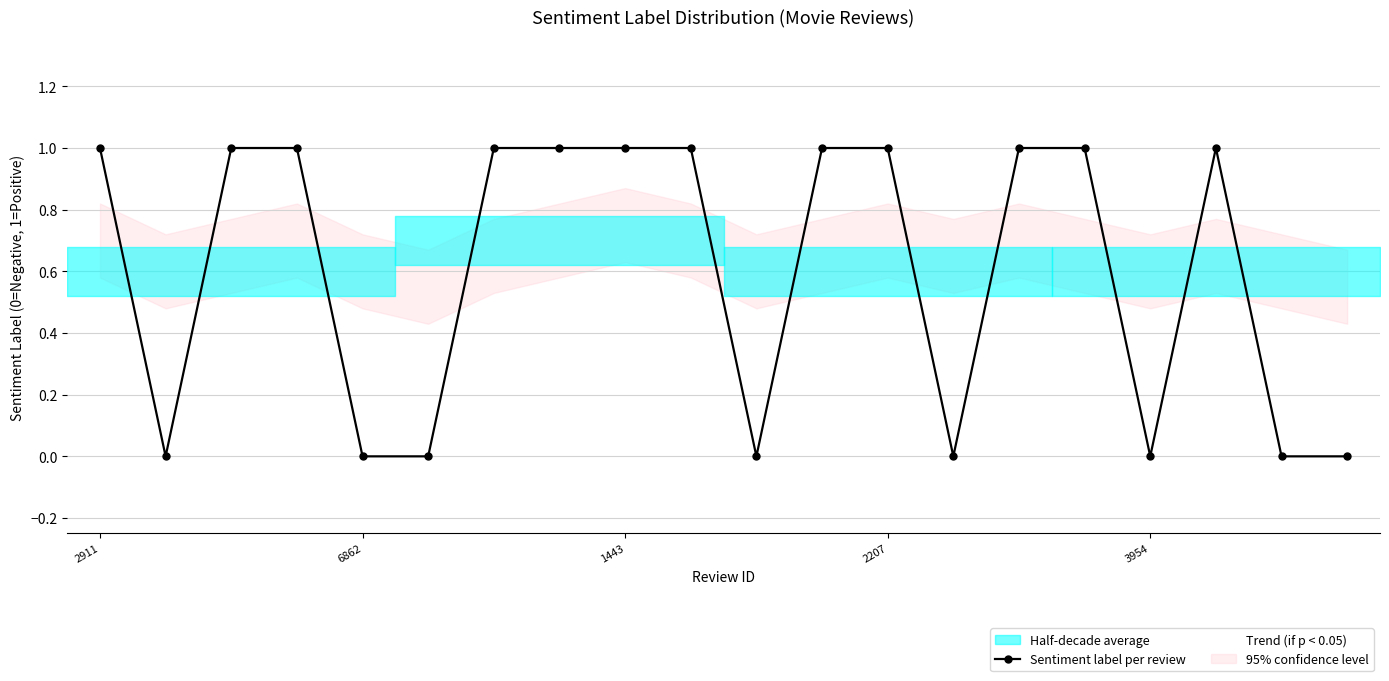

The value of Trend (if p < 0.05) at 2207 is 0.3. True or false?

False